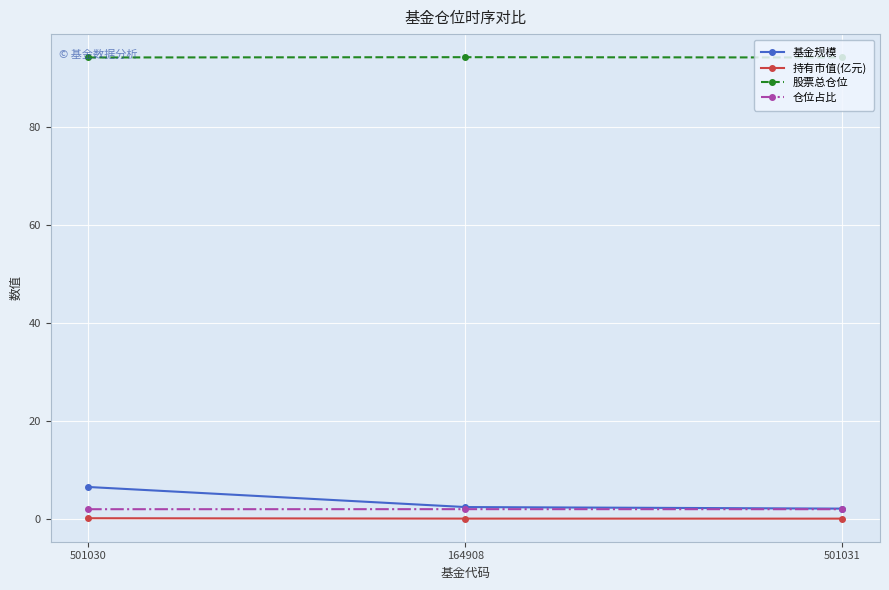

What is the total value across all series at 501031?

98.4